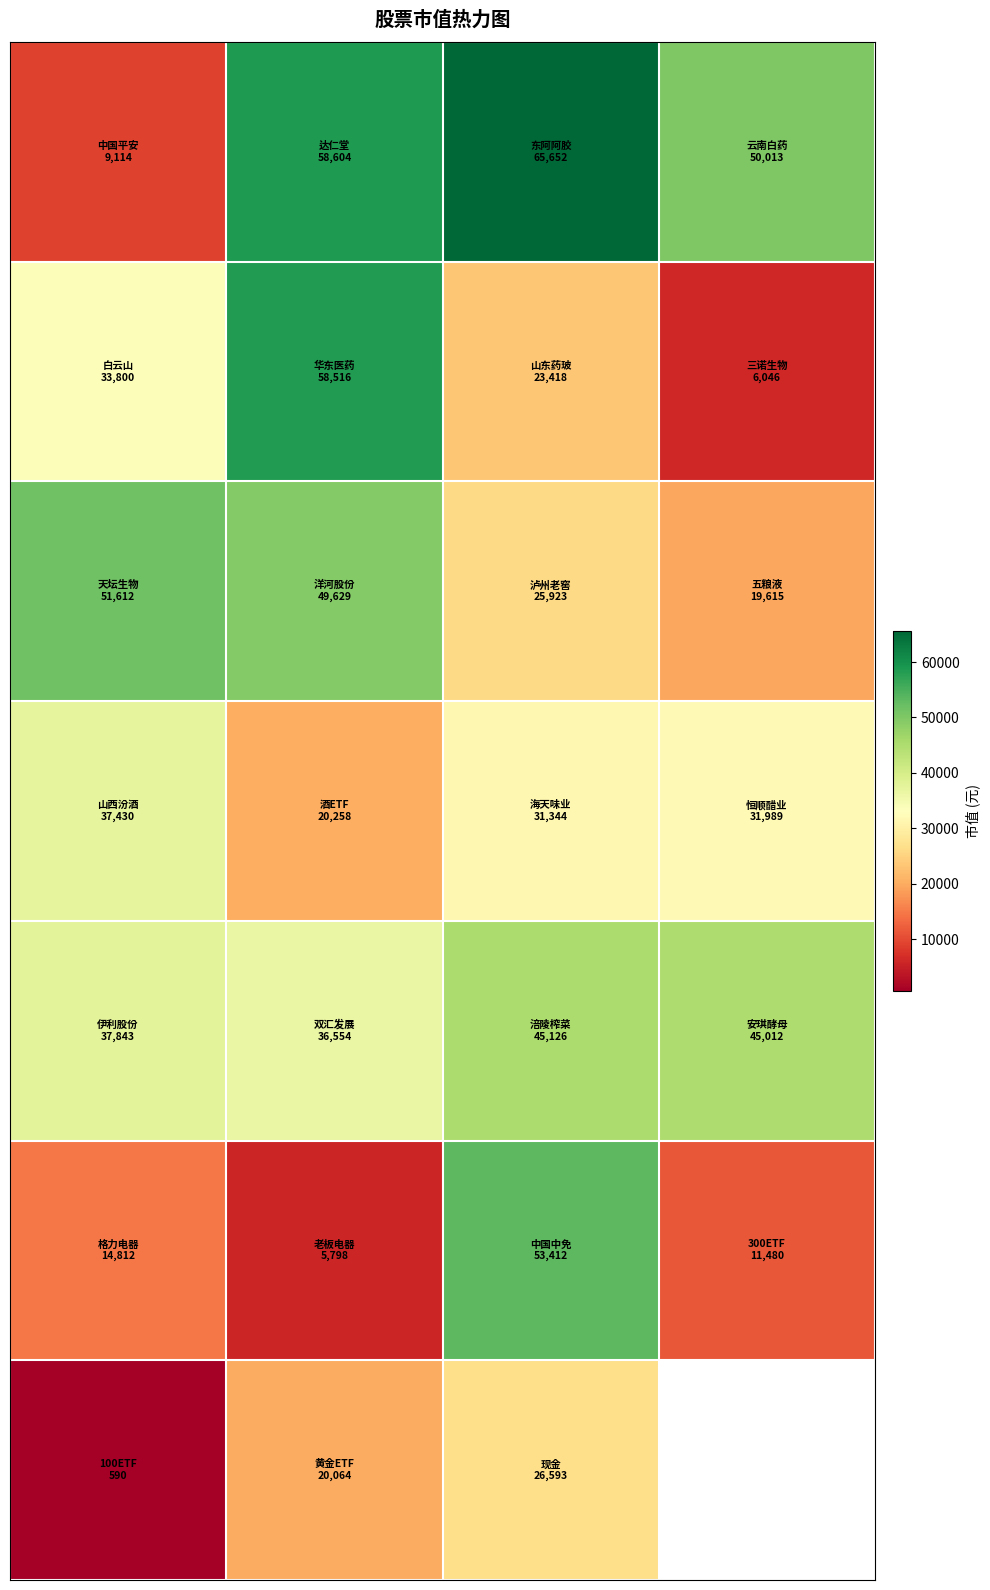

How many series are shown in this chart?

7